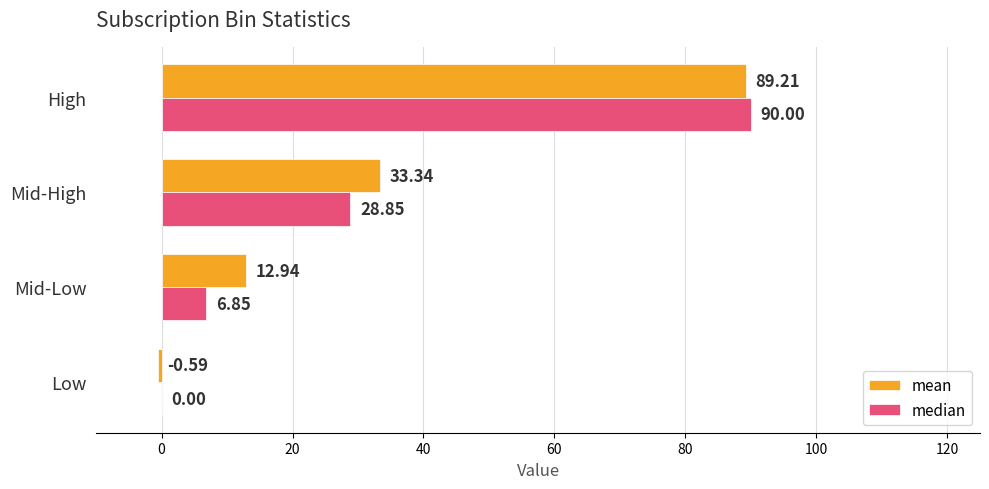

What is the sum of all median values?

125.7